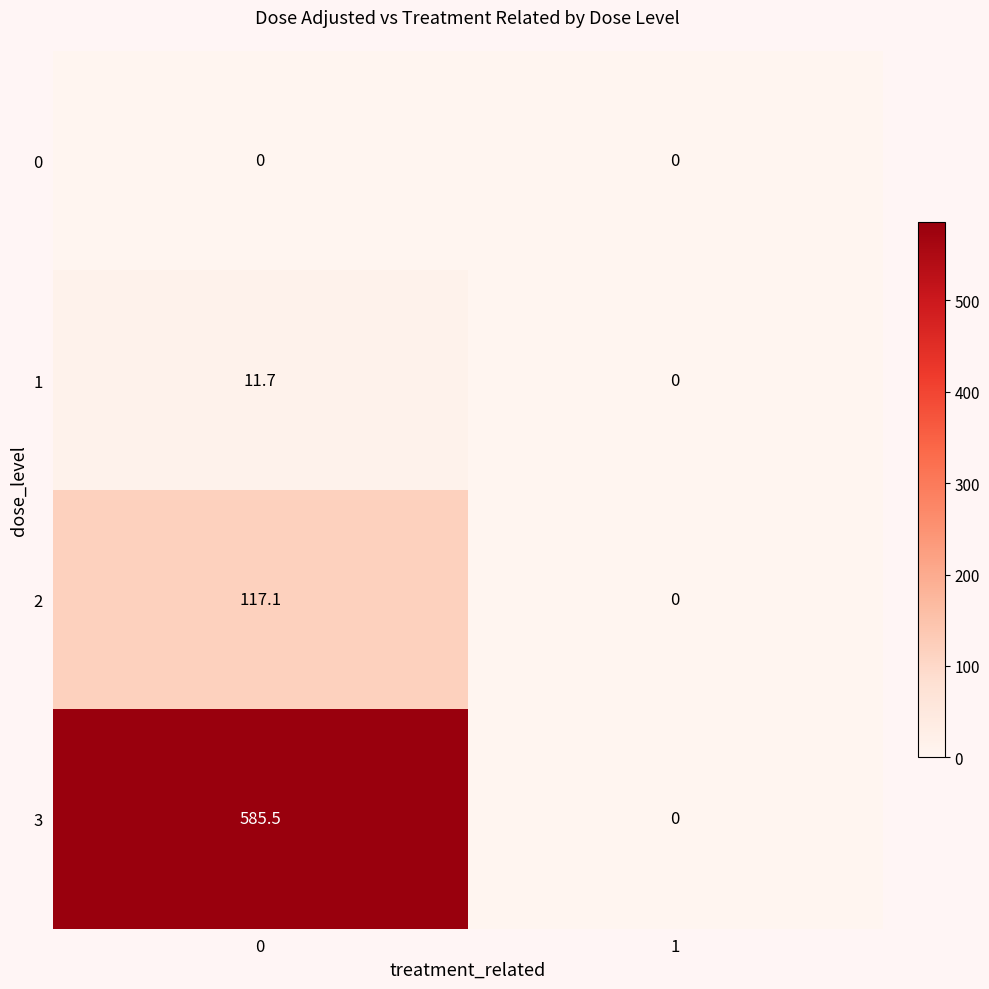

Is it true that 3 equals -177.2 at 1?

False